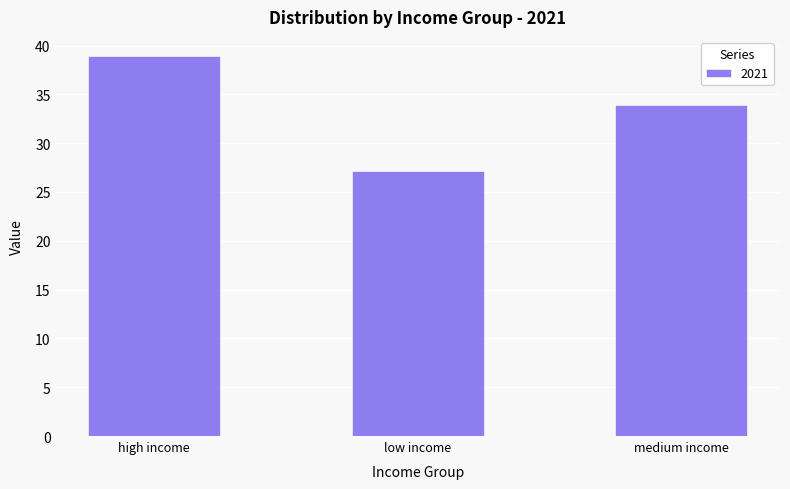

What is the maximum value shown in the chart?

38.9